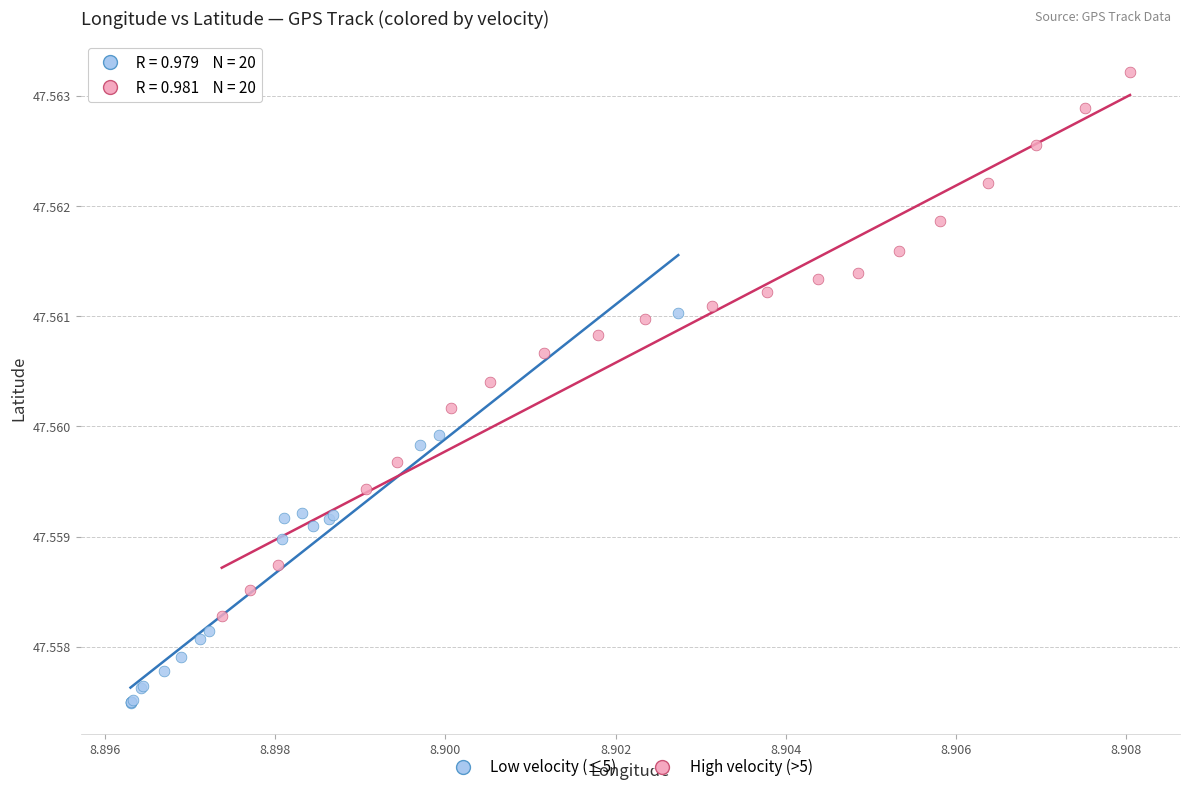

Which series reaches the maximum Y coordinate?

High velocity (>5)